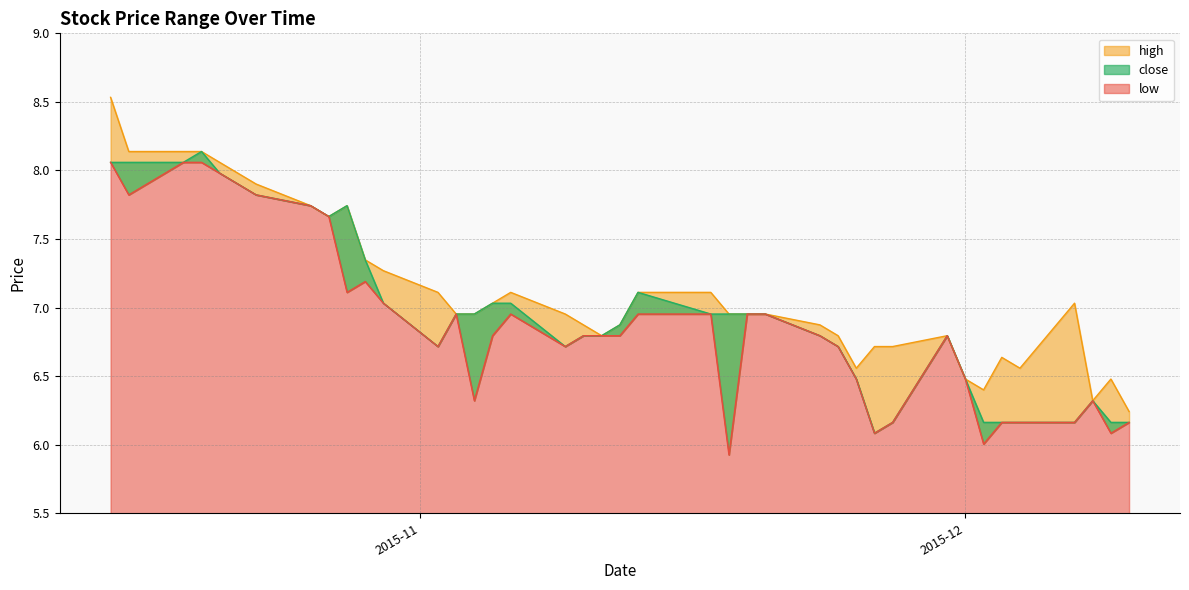

The high series shows 4.5 at 2015-11-20. True or false?

False